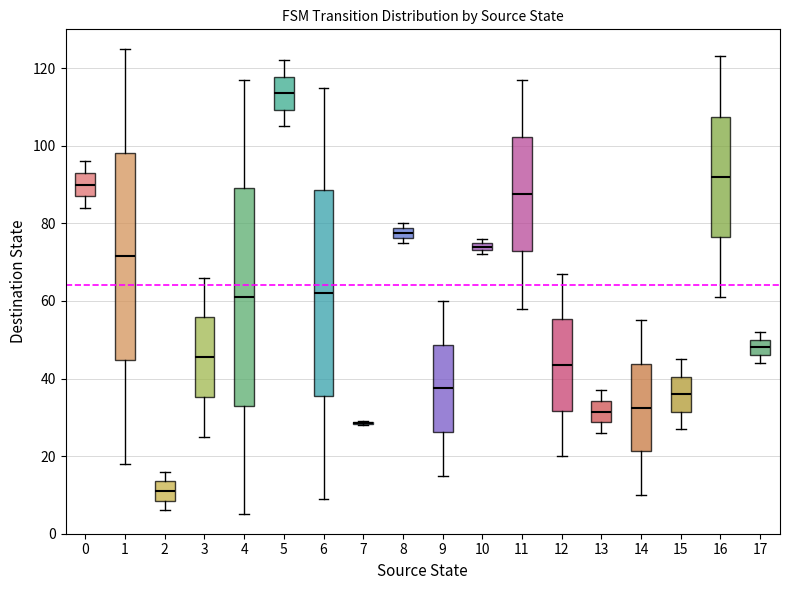

Comparing the boxes themselves (not the whiskers), which one is the tallest?

4